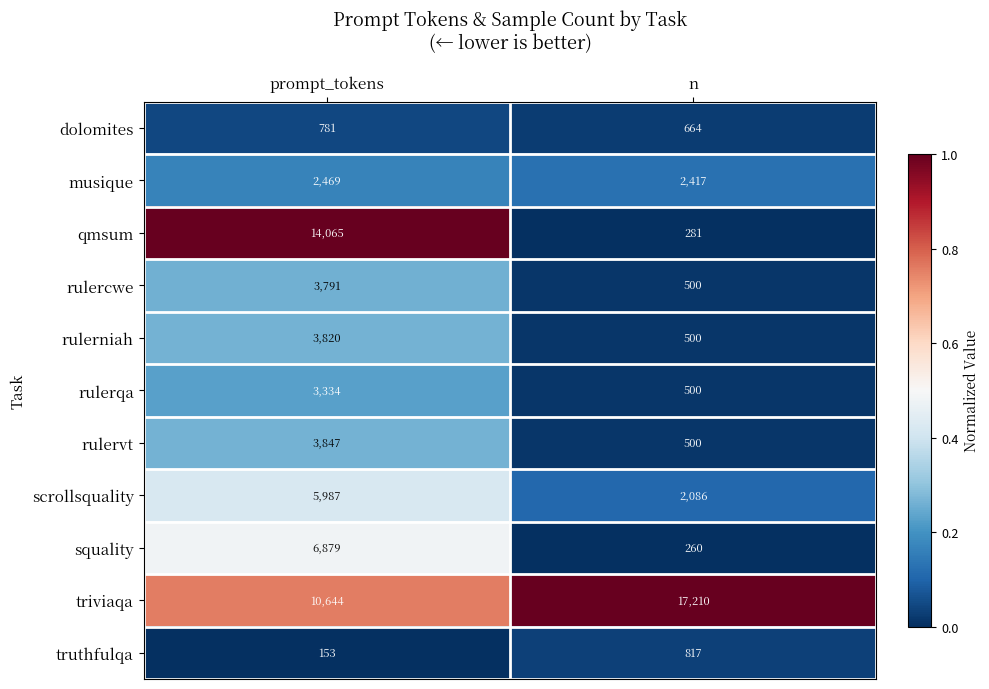

At which label is triviaqa closest to 13927?

prompt_tokens